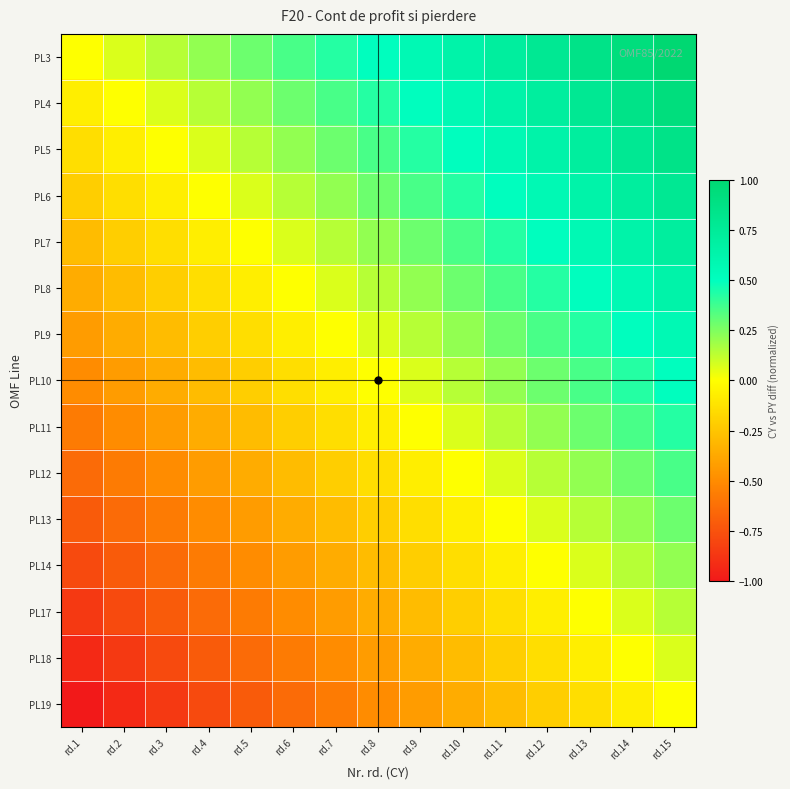

Reading right to left, list all the values displayed in this chart.

PL3: rd.15=1.0	rd.14=0.9	rd.13=0.9	rd.12=0.8	rd.11=0.7	rd.10=0.6	rd.9=0.6	rd.8=0.5	rd.7=0.4	rd.6=0.4	rd.5=0.3	rd.4=0.2	rd.3=0.1	rd.2=0.1	rd.1=0.0
PL4: rd.15=0.9	rd.14=0.9	rd.13=0.8	rd.12=0.7	rd.11=0.6	rd.10=0.6	rd.9=0.5	rd.8=0.4	rd.7=0.4	rd.6=0.3	rd.5=0.2	rd.4=0.1	rd.3=0.1	rd.2=0.0	rd.1=-0.1
PL5: rd.15=0.9	rd.14=0.8	rd.13=0.7	rd.12=0.6	rd.11=0.6	rd.10=0.5	rd.9=0.4	rd.8=0.4	rd.7=0.3	rd.6=0.2	rd.5=0.1	rd.4=0.1	rd.3=0.0	rd.2=-0.1	rd.1=-0.1
PL6: rd.15=0.8	rd.14=0.7	rd.13=0.6	rd.12=0.6	rd.11=0.5	rd.10=0.4	rd.9=0.4	rd.8=0.3	rd.7=0.2	rd.6=0.1	rd.5=0.1	rd.4=0.0	rd.3=-0.1	rd.2=-0.1	rd.1=-0.2
PL7: rd.15=0.7	rd.14=0.6	rd.13=0.6	rd.12=0.5	rd.11=0.4	rd.10=0.4	rd.9=0.3	rd.8=0.2	rd.7=0.1	rd.6=0.1	rd.5=0.0	rd.4=-0.1	rd.3=-0.1	rd.2=-0.2	rd.1=-0.3
PL8: rd.15=0.6	rd.14=0.6	rd.13=0.5	rd.12=0.4	rd.11=0.4	rd.10=0.3	rd.9=0.2	rd.8=0.1	rd.7=0.1	rd.6=0.0	rd.5=-0.1	rd.4=-0.1	rd.3=-0.2	rd.2=-0.3	rd.1=-0.4
PL9: rd.15=0.6	rd.14=0.5	rd.13=0.4	rd.12=0.4	rd.11=0.3	rd.10=0.2	rd.9=0.1	rd.8=0.1	rd.7=0.0	rd.6=-0.1	rd.5=-0.1	rd.4=-0.2	rd.3=-0.3	rd.2=-0.4	rd.1=-0.4
PL10: rd.15=0.5	rd.14=0.4	rd.13=0.4	rd.12=0.3	rd.11=0.2	rd.10=0.1	rd.9=0.1	rd.8=0.0	rd.7=-0.1	rd.6=-0.1	rd.5=-0.2	rd.4=-0.3	rd.3=-0.4	rd.2=-0.4	rd.1=-0.5
PL11: rd.15=0.4	rd.14=0.4	rd.13=0.3	rd.12=0.2	rd.11=0.1	rd.10=0.1	rd.9=0.0	rd.8=-0.1	rd.7=-0.1	rd.6=-0.2	rd.5=-0.3	rd.4=-0.4	rd.3=-0.4	rd.2=-0.5	rd.1=-0.6
PL12: rd.15=0.4	rd.14=0.3	rd.13=0.2	rd.12=0.1	rd.11=0.1	rd.10=0.0	rd.9=-0.1	rd.8=-0.1	rd.7=-0.2	rd.6=-0.3	rd.5=-0.4	rd.4=-0.4	rd.3=-0.5	rd.2=-0.6	rd.1=-0.6
PL13: rd.15=0.3	rd.14=0.2	rd.13=0.1	rd.12=0.1	rd.11=0.0	rd.10=-0.1	rd.9=-0.1	rd.8=-0.2	rd.7=-0.3	rd.6=-0.4	rd.5=-0.4	rd.4=-0.5	rd.3=-0.6	rd.2=-0.6	rd.1=-0.7
PL14: rd.15=0.2	rd.14=0.1	rd.13=0.1	rd.12=0.0	rd.11=-0.1	rd.10=-0.1	rd.9=-0.2	rd.8=-0.3	rd.7=-0.4	rd.6=-0.4	rd.5=-0.5	rd.4=-0.6	rd.3=-0.6	rd.2=-0.7	rd.1=-0.8
PL17: rd.15=0.1	rd.14=0.1	rd.13=0.0	rd.12=-0.1	rd.11=-0.1	rd.10=-0.2	rd.9=-0.3	rd.8=-0.4	rd.7=-0.4	rd.6=-0.5	rd.5=-0.6	rd.4=-0.6	rd.3=-0.7	rd.2=-0.8	rd.1=-0.9
PL18: rd.15=0.1	rd.14=0.0	rd.13=-0.1	rd.12=-0.1	rd.11=-0.2	rd.10=-0.3	rd.9=-0.4	rd.8=-0.4	rd.7=-0.5	rd.6=-0.6	rd.5=-0.6	rd.4=-0.7	rd.3=-0.8	rd.2=-0.9	rd.1=-0.9
PL19: rd.15=0.0	rd.14=-0.1	rd.13=-0.1	rd.12=-0.2	rd.11=-0.3	rd.10=-0.4	rd.9=-0.4	rd.8=-0.5	rd.7=-0.6	rd.6=-0.6	rd.5=-0.7	rd.4=-0.8	rd.3=-0.9	rd.2=-0.9	rd.1=-1.0